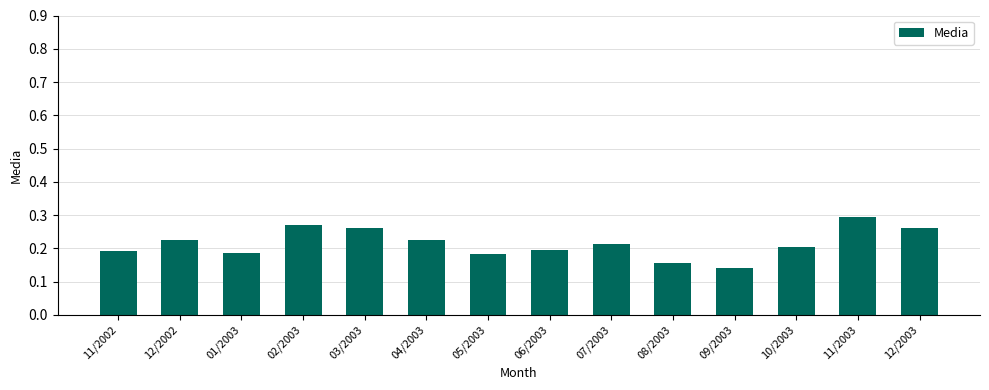

What is the label of the 11th bar from the left?

09/2003